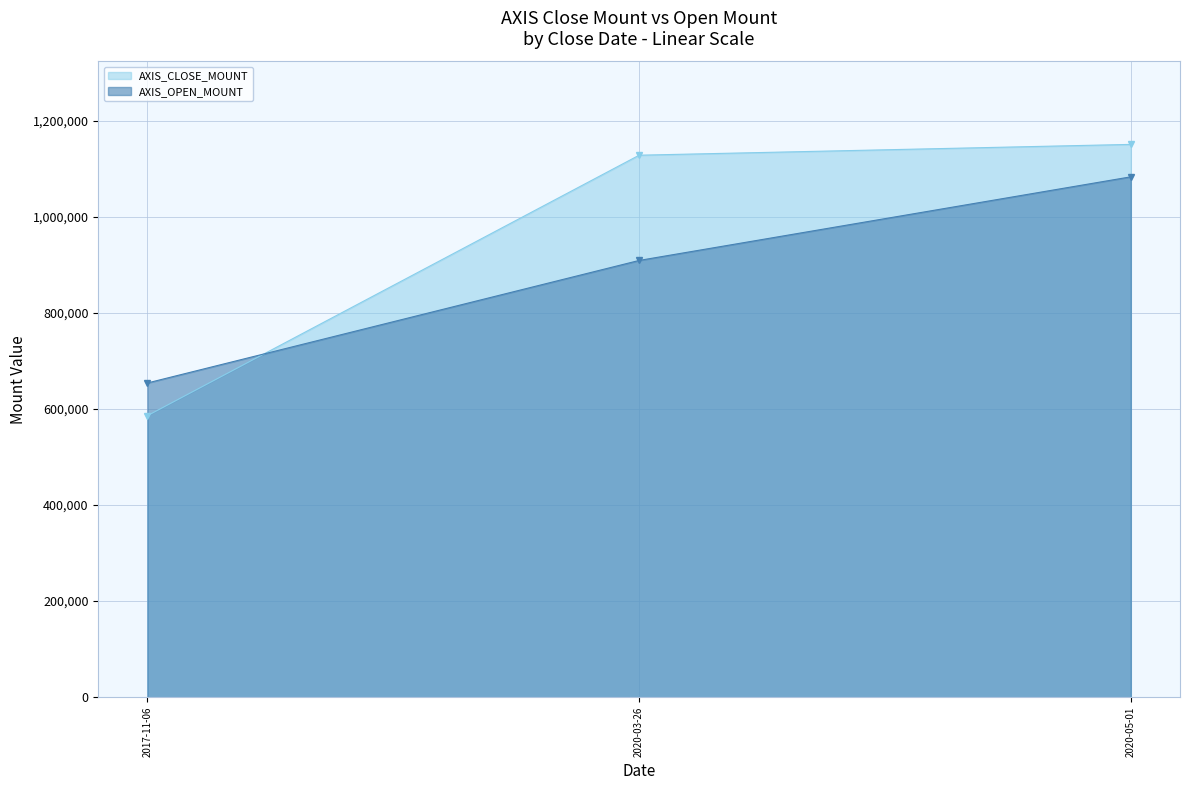

Does the chart have visible grid lines?

Yes